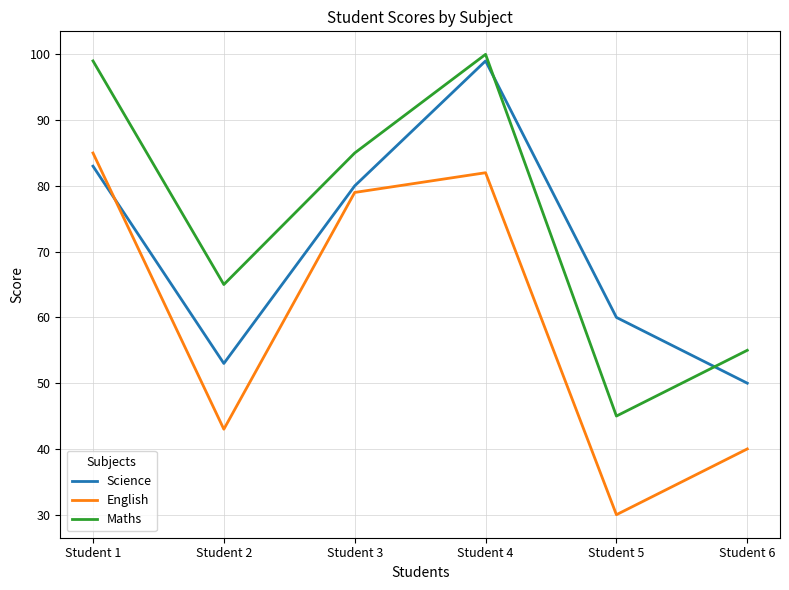

What is the average value of the Science series?

71